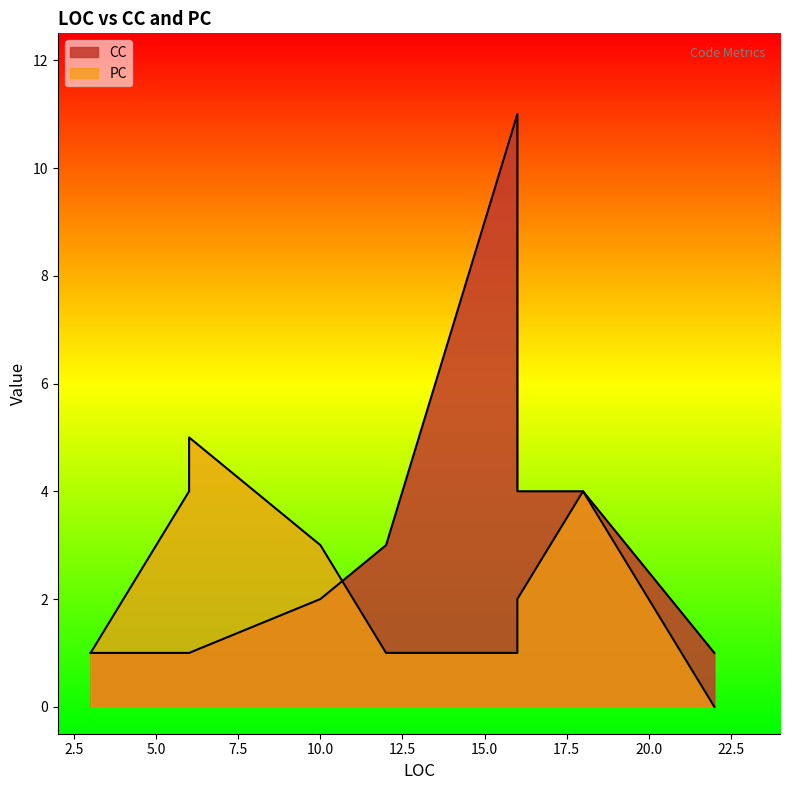

How many values in PC are above zero?

8